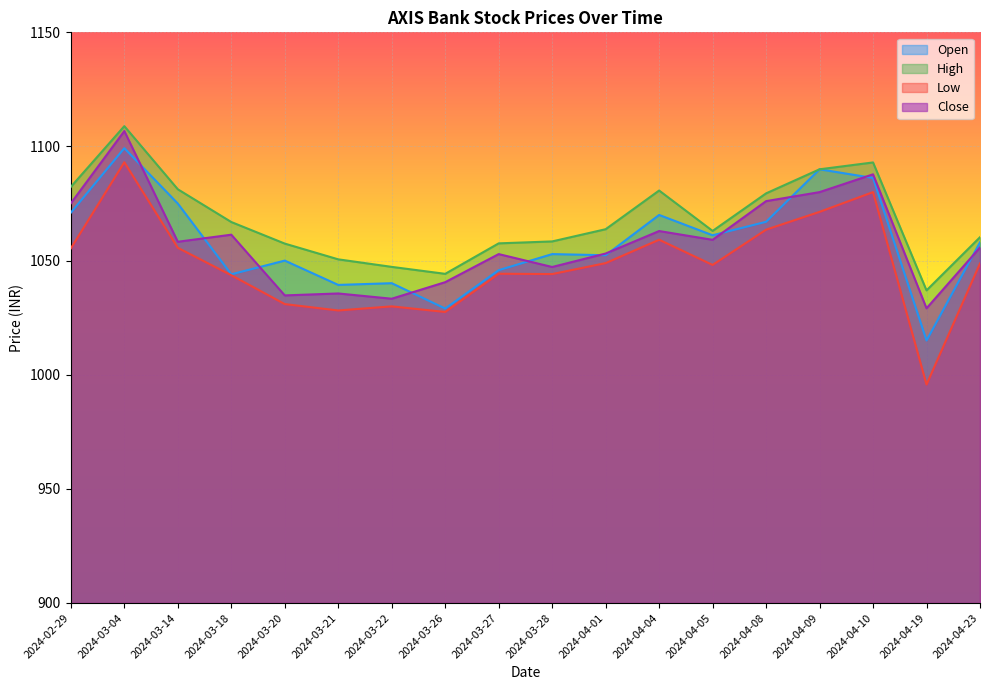

At 2024-03-26, list the series in order from largest to smallest.

High, Close, Open, Low